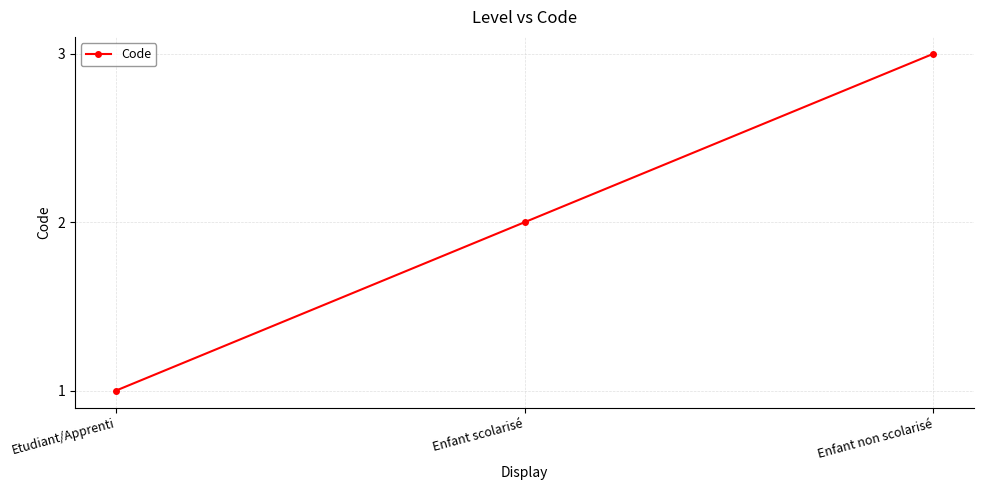

What is the sum of all values?

6